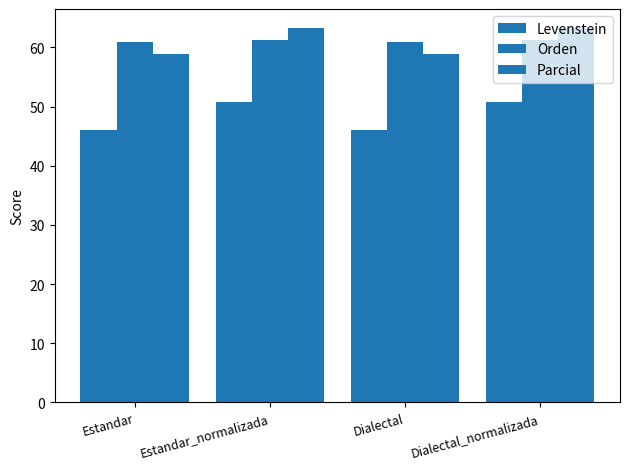

Where does the Levenstein series first go above 50?

Estandar_normalizada